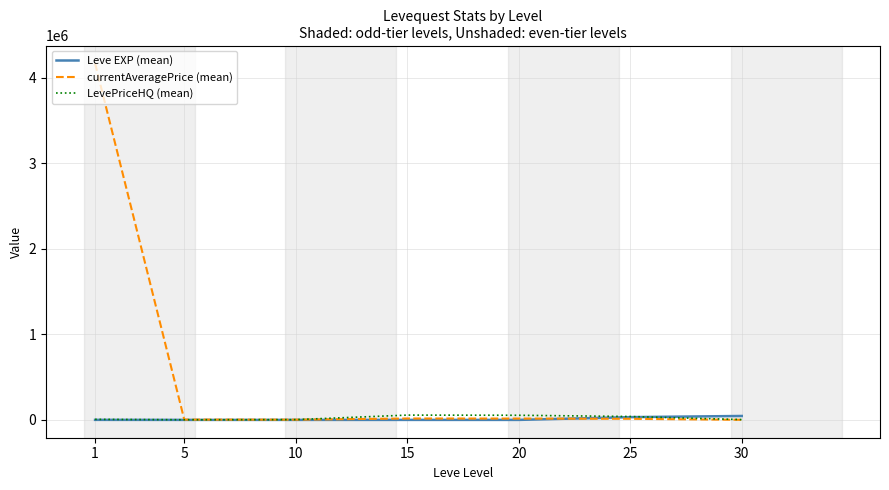

What are all the series names shown in the legend?

Leve EXP (mean), currentAveragePrice (mean), LevePriceHQ (mean)